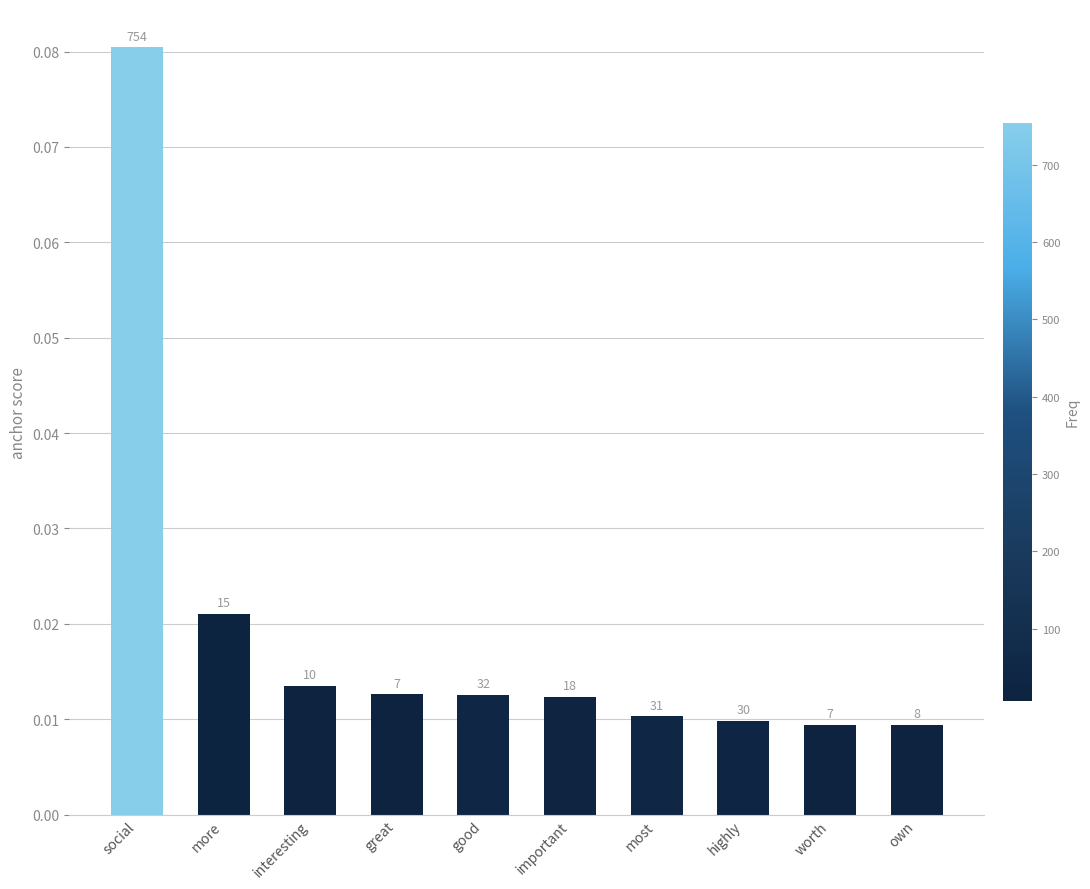

Are the bars horizontal?

No